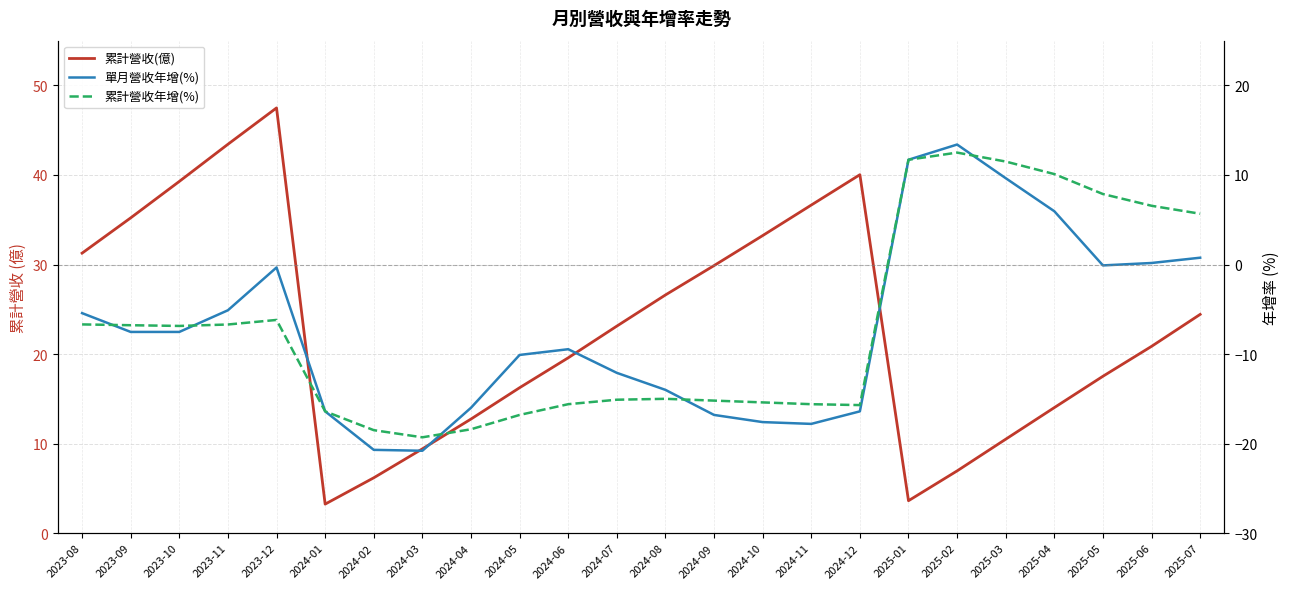

Is it true that 累計營收年增(%) equals -16.4 at 2024-01?

True